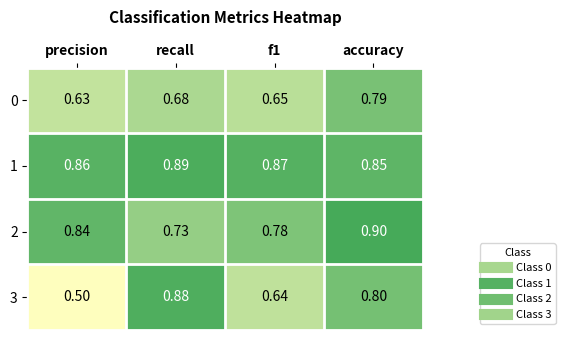

Rank the series at f1 from lowest to highest value.

3, 0, 2, 1